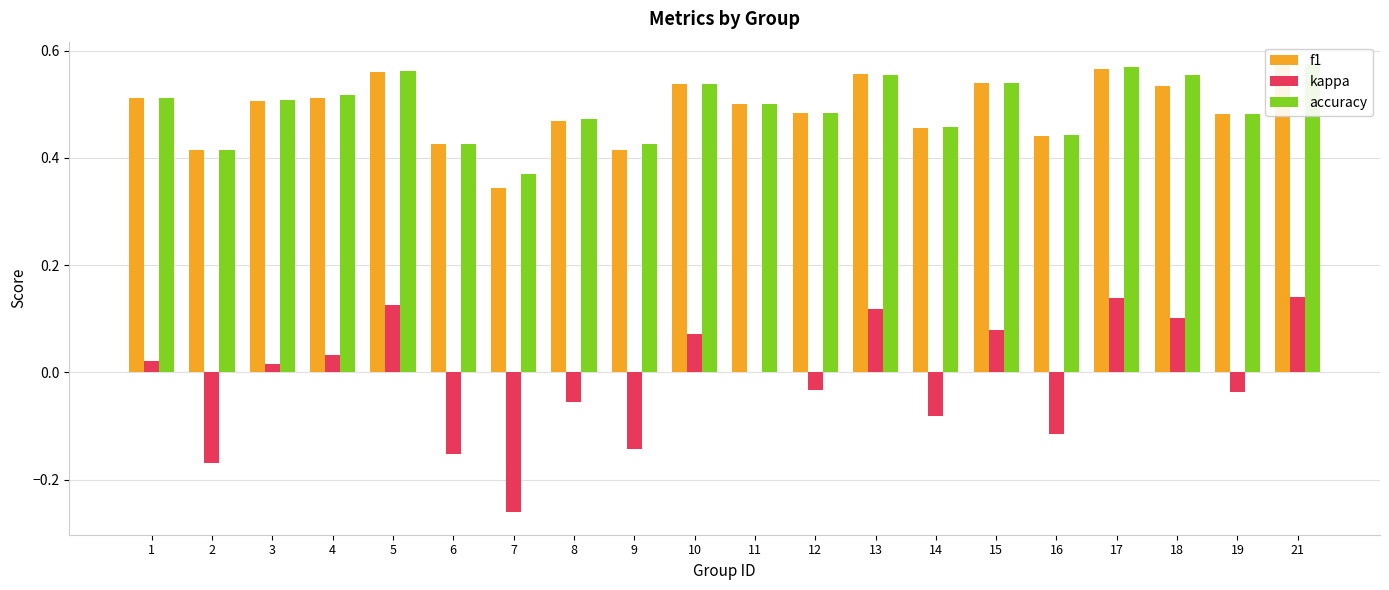

At 18, list the series in order from largest to smallest.

accuracy, f1, kappa